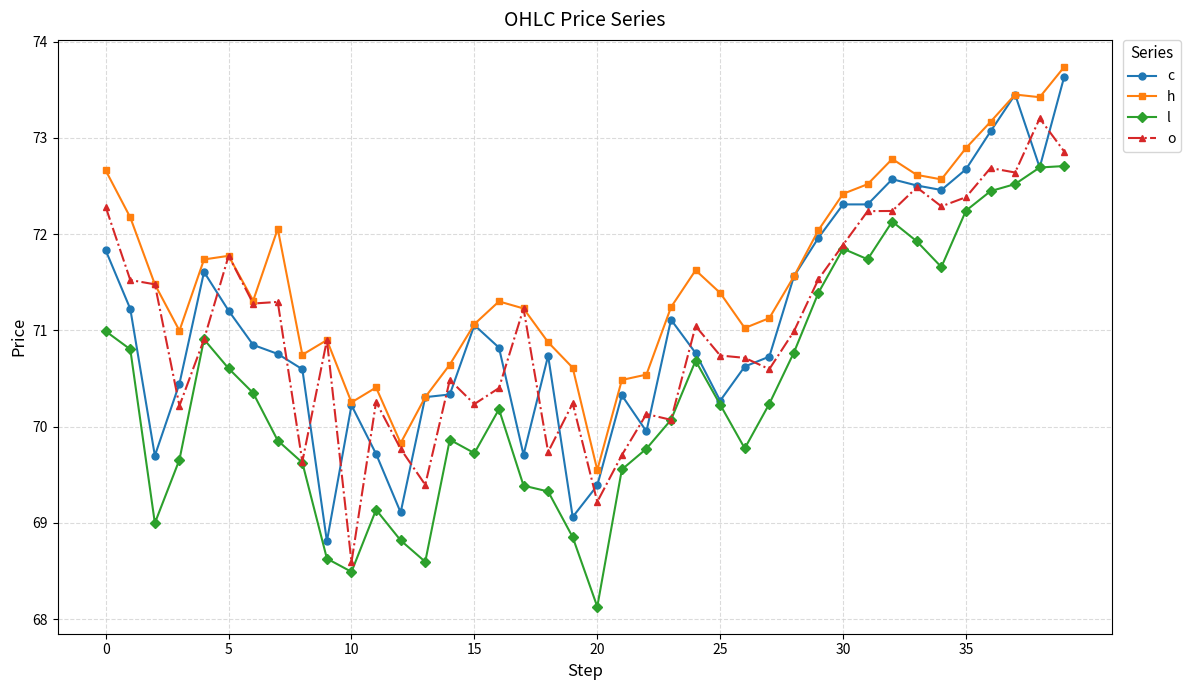

Which series has the largest range (max minus min)?

c